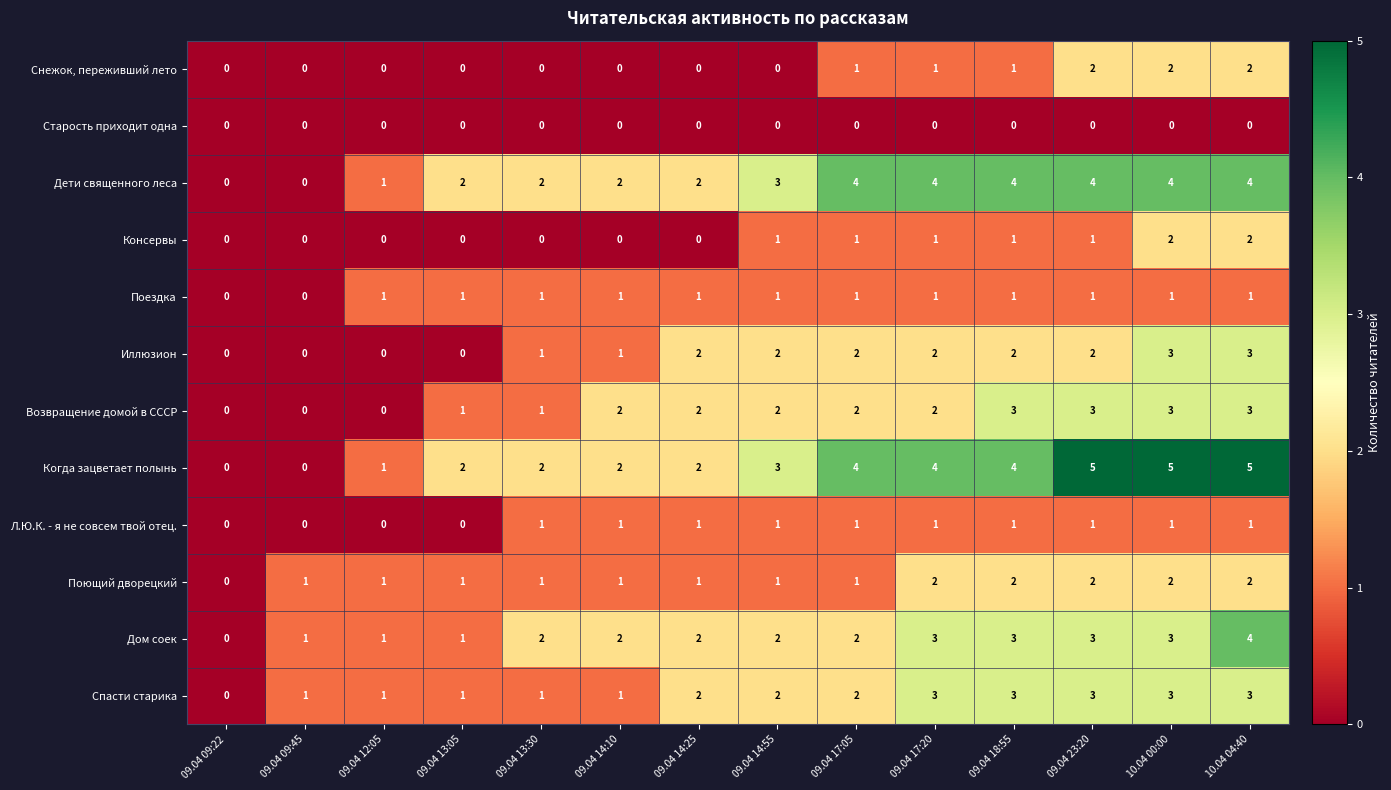

What is the total value across all series at 09.04 13:05?

9